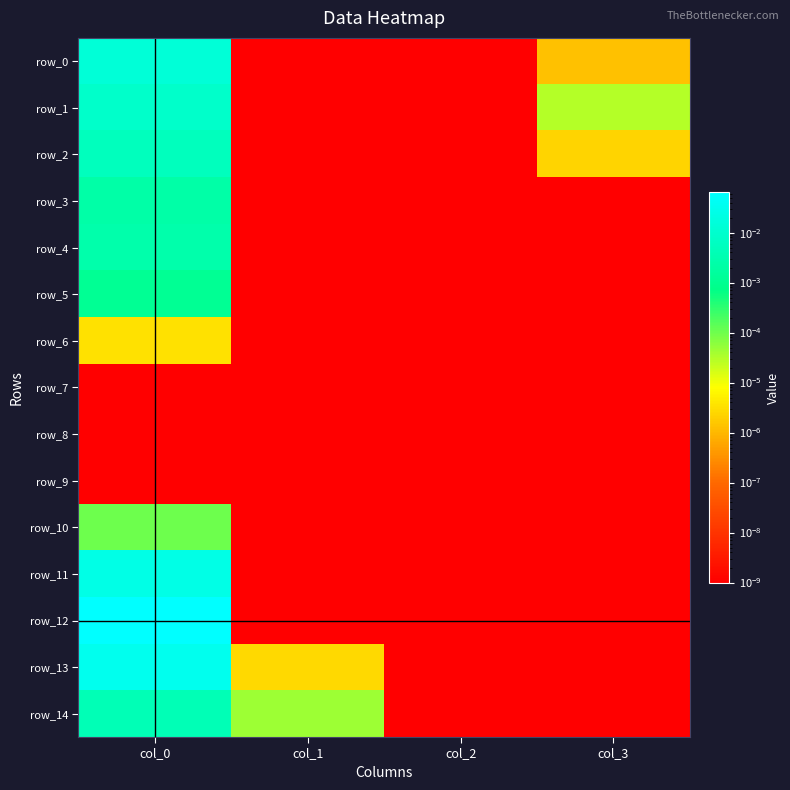

Reading right to left, extract all data points from this chart.

row_0: 0.0	0.0	0.0	0.0
row_1: 0.0	0.0	0.0	0.0
row_2: 0.0	0.0	0.0	0.0
row_3: 0.0	0.0	0.0	0.0
row_4: 0.0	0.0	0.0	0.0
row_5: 0.0	0.0	0.0	0.0
row_6: 0.0	0.0	0.0	0.0
row_7: 0.0	0.0	0.0	0.0
row_8: 0.0	0.0	0.0	0.0
row_9: 0.0	0.0	0.0	0.0
row_10: 0.0	0.0	0.0	0.0
row_11: 0.0	0.0	0.0	0.0
row_12: 0.0	0.0	0.0	0.1
row_13: 0.0	0.0	0.0	0.0
row_14: 0.0	0.0	0.0	0.0